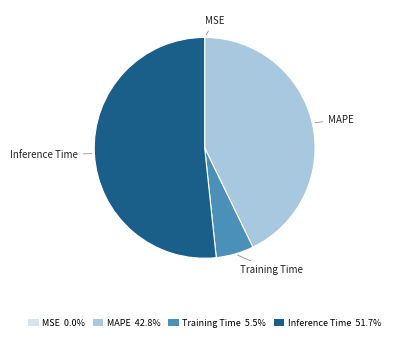

Is there a majority slice in this chart?

Yes